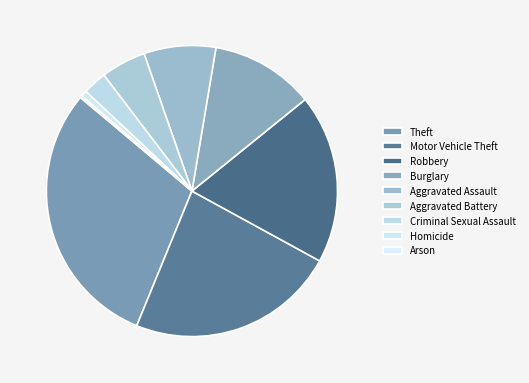

How many segments does this pie chart have?

9